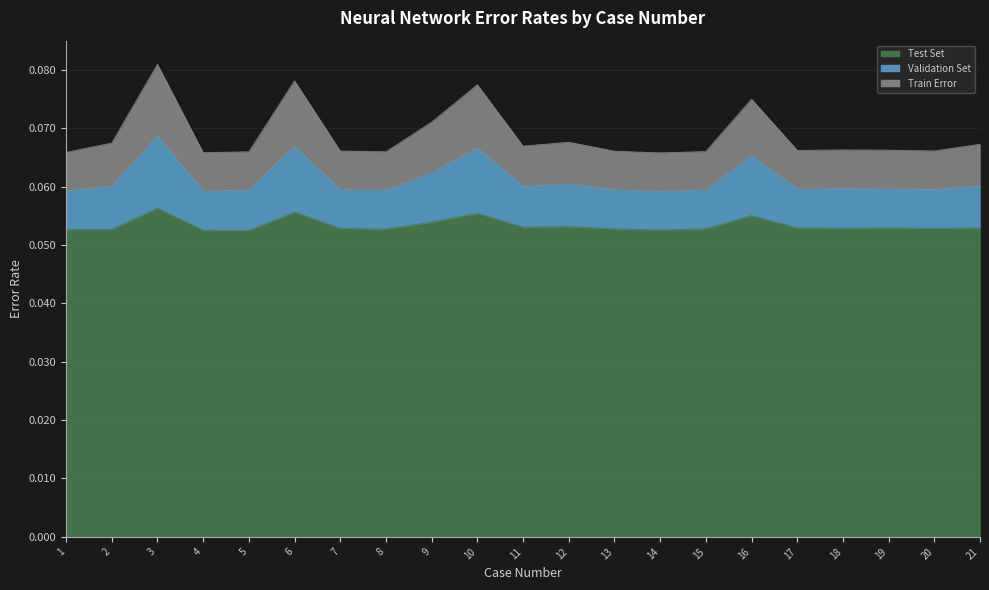

Reading left to right, list all the values displayed in this chart.

Test Set: 1=0.1	2=0.1	3=0.1	4=0.1	5=0.1	6=0.1	7=0.1	8=0.1	9=0.1	10=0.1	11=0.1	12=0.1	13=0.1	14=0.1	15=0.1	16=0.1	17=0.1	18=0.1	19=0.1	20=0.1	21=0.1
Validation Set: 1=0.1	2=0.1	3=0.1	4=0.1	5=0.1	6=0.1	7=0.1	8=0.1	9=0.1	10=0.1	11=0.1	12=0.1	13=0.1	14=0.1	15=0.1	16=0.1	17=0.1	18=0.1	19=0.1	20=0.1	21=0.1
Train Error: 1=0.1	2=0.1	3=0.1	4=0.1	5=0.1	6=0.1	7=0.1	8=0.1	9=0.1	10=0.1	11=0.1	12=0.1	13=0.1	14=0.1	15=0.1	16=0.1	17=0.1	18=0.1	19=0.1	20=0.1	21=0.1